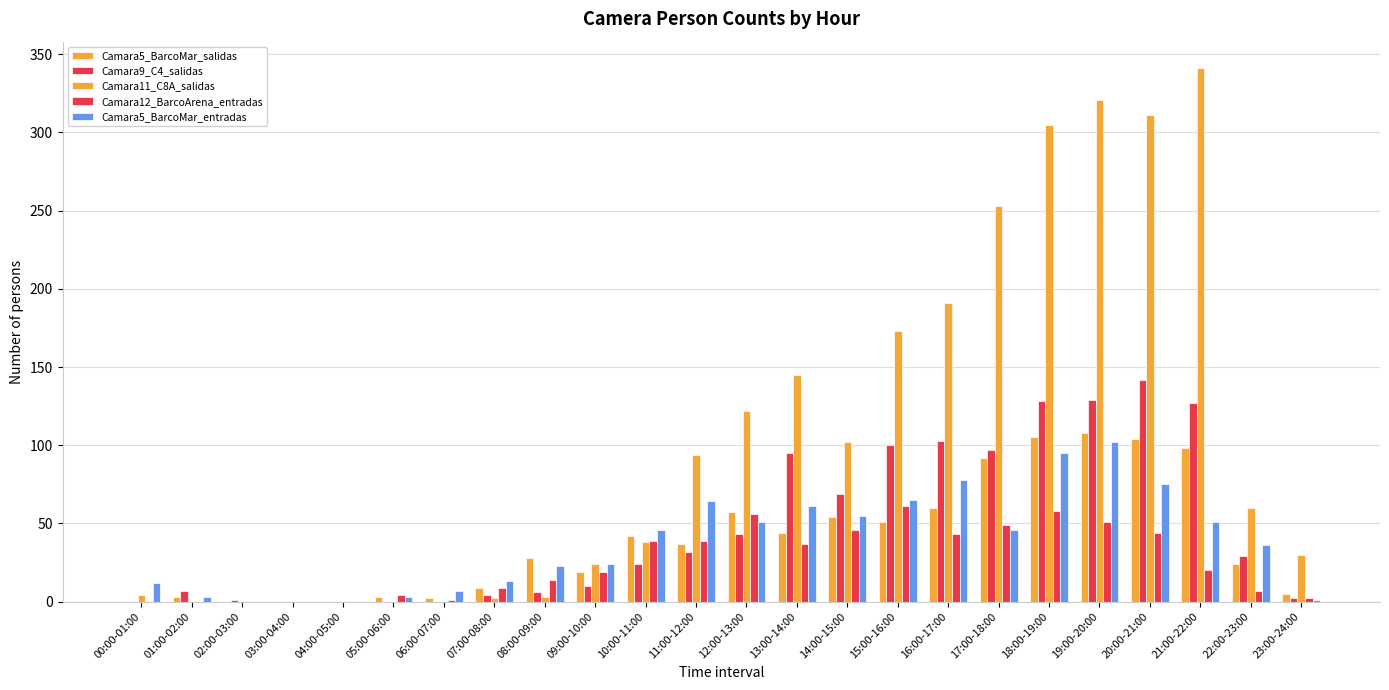

At which label does Camara12_BarcoArena_entradas first exceed 20?

10:00-11:00